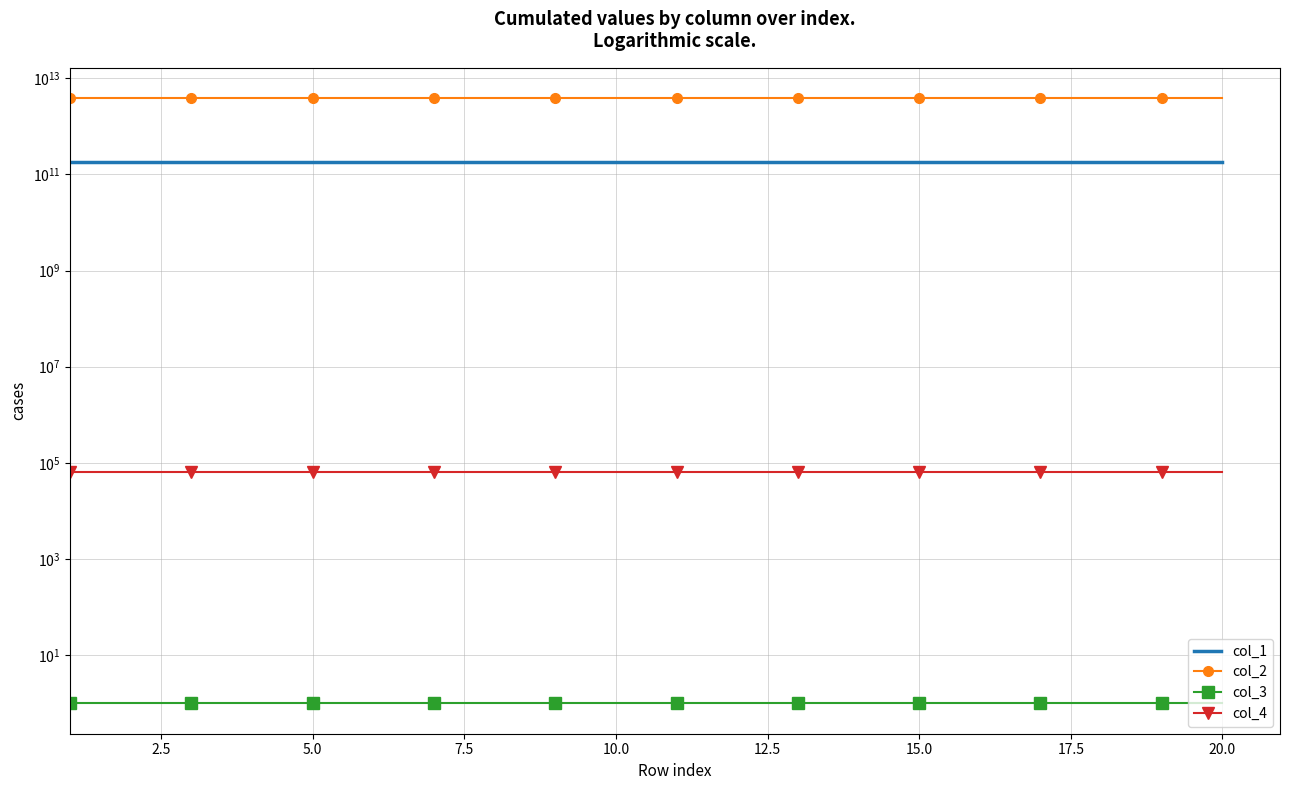

True or false: col_3 has a value of 1.4 at 17.5.

False